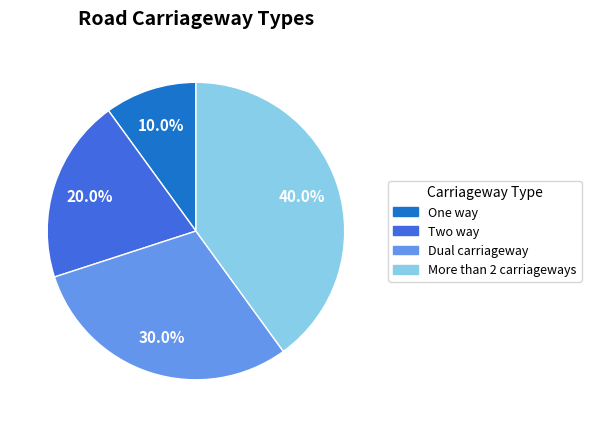

Is there a majority slice in this chart?

No